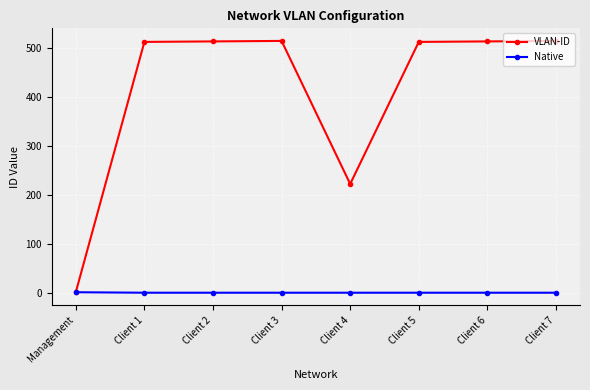

Count the Native values in the range 0 to 1.

8